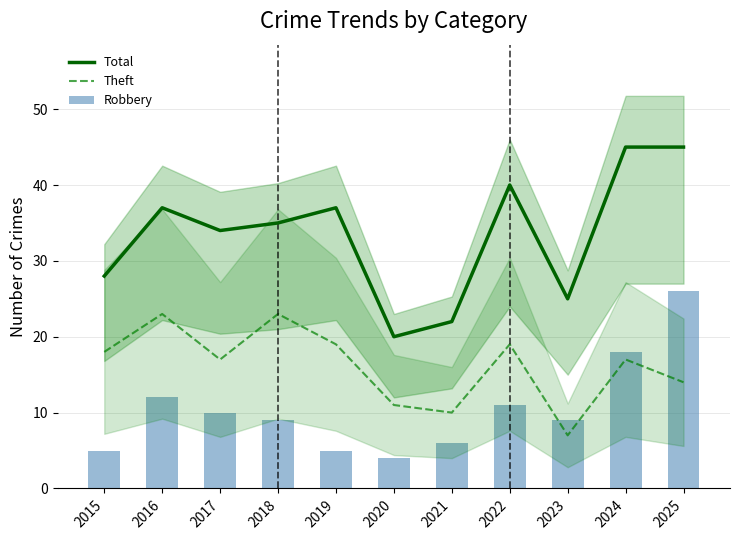

What are all the series names shown in the legend?

Total, Theft, Robbery